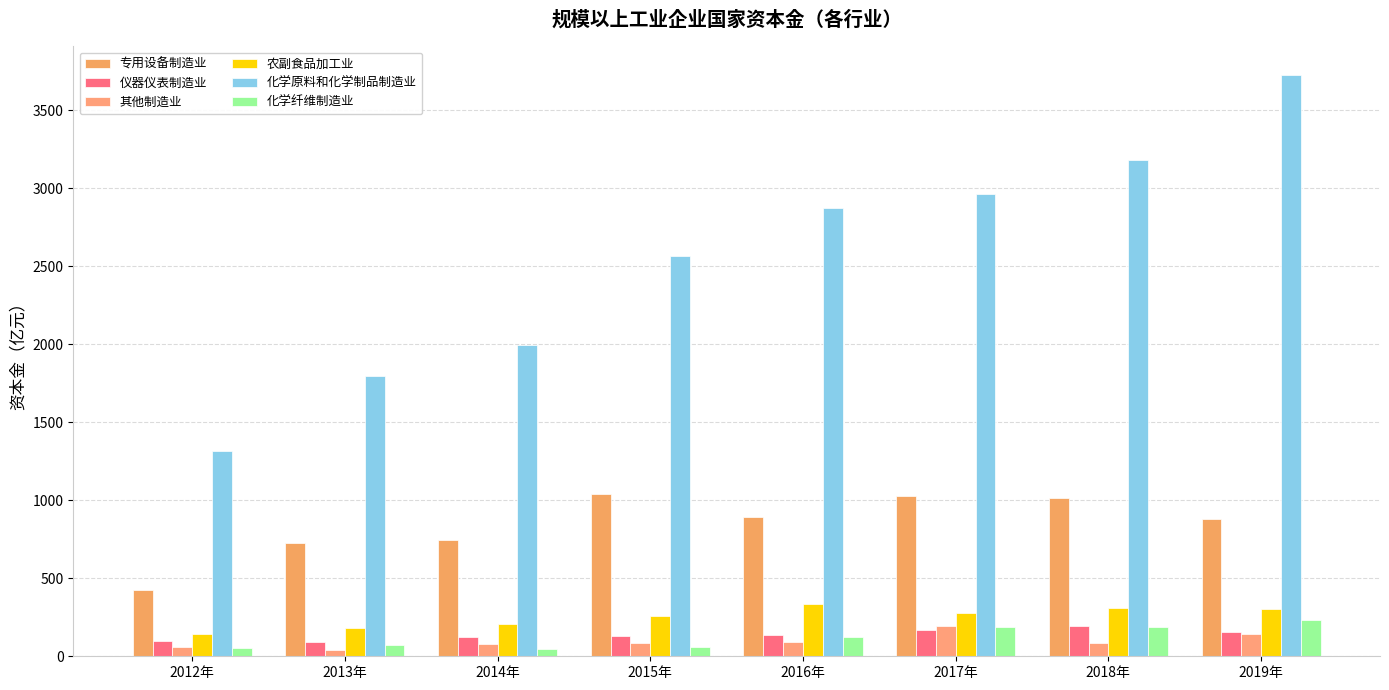

At 2013年, list the series in order from smallest to largest.

其他制造业, 化学纤维制造业, 仪器仪表制造业, 农副食品加工业, 专用设备制造业, 化学原料和化学制品制造业